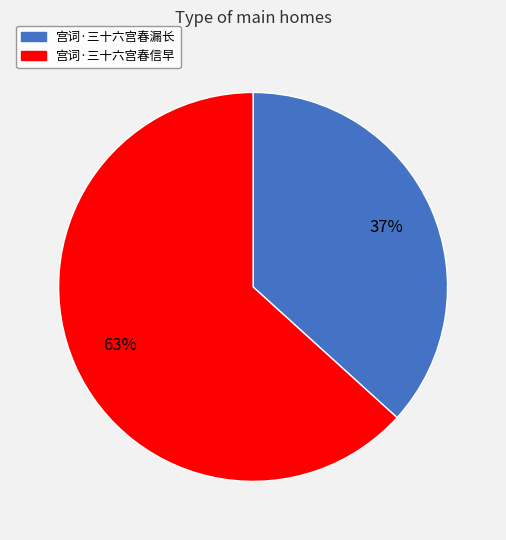

The 宫词·三十六宫春信早 slice represents 63% of the pie. True or false?

True